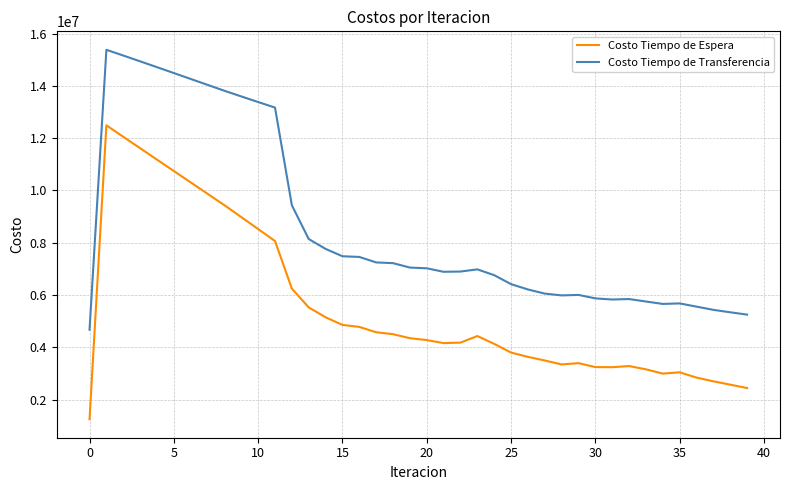

Which series has the largest total across all categories?

Costo Tiempo de Transferencia